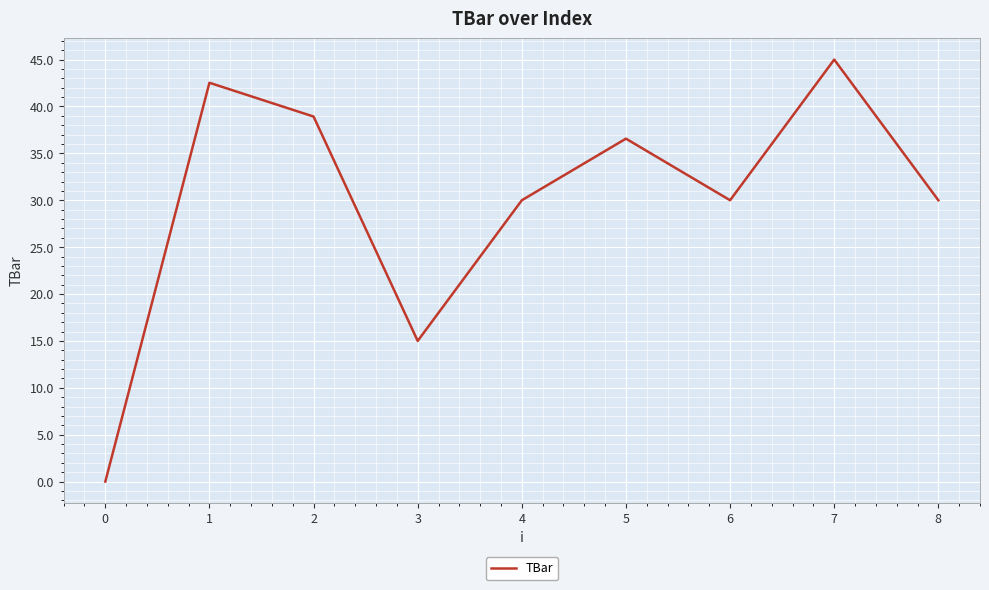

What is the ratio of the value at 5 to the value at 3?

2.4